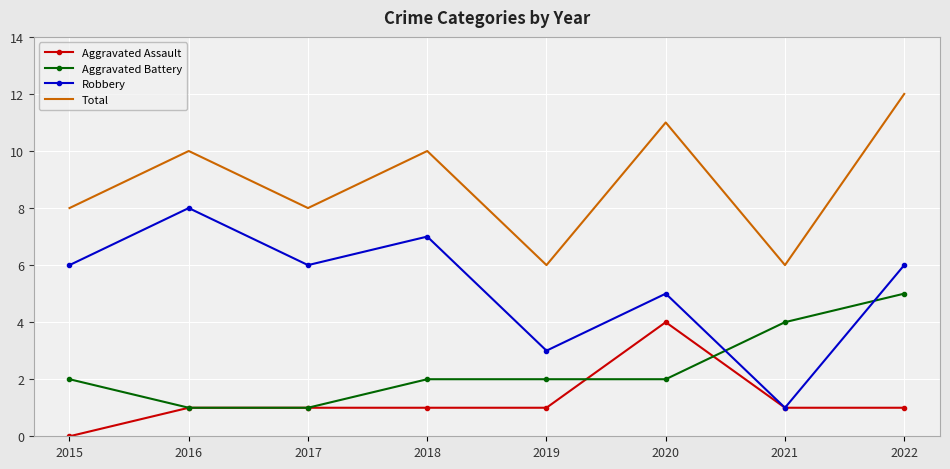

Rank the series by their maximum value, from highest to lowest.

Total, Robbery, Aggravated Battery, Aggravated Assault